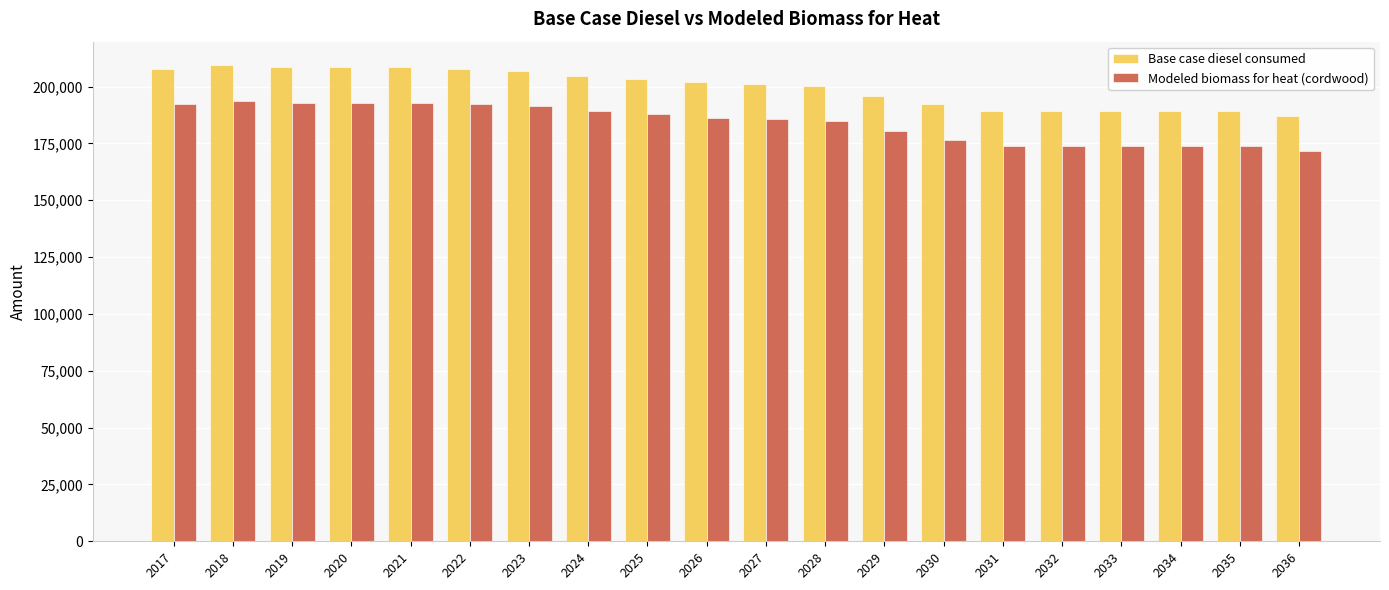

What is the difference between the highest and lowest values at 2017?

15597.3